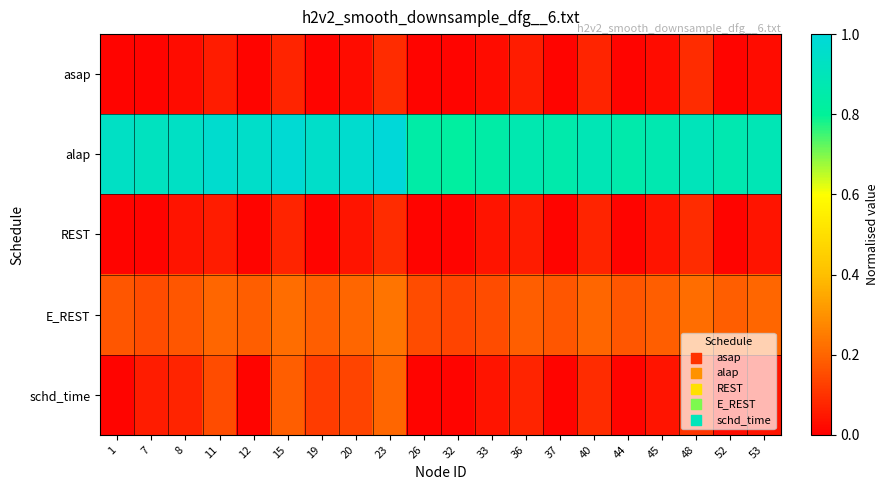

Which series has the largest total across all categories?

alap